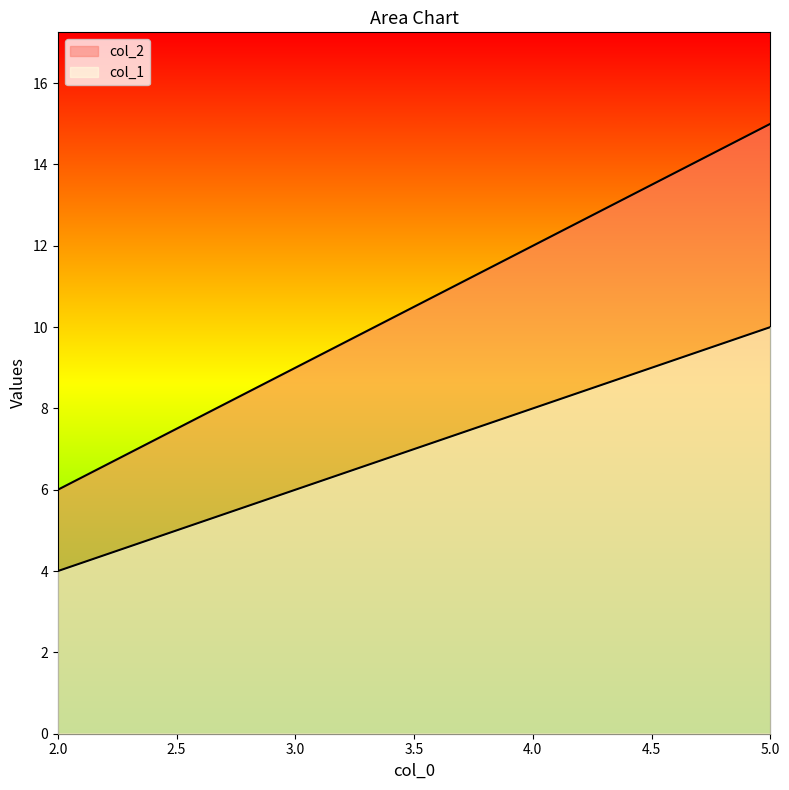

True or false: col_2 and col_1 intersect in this chart.

False